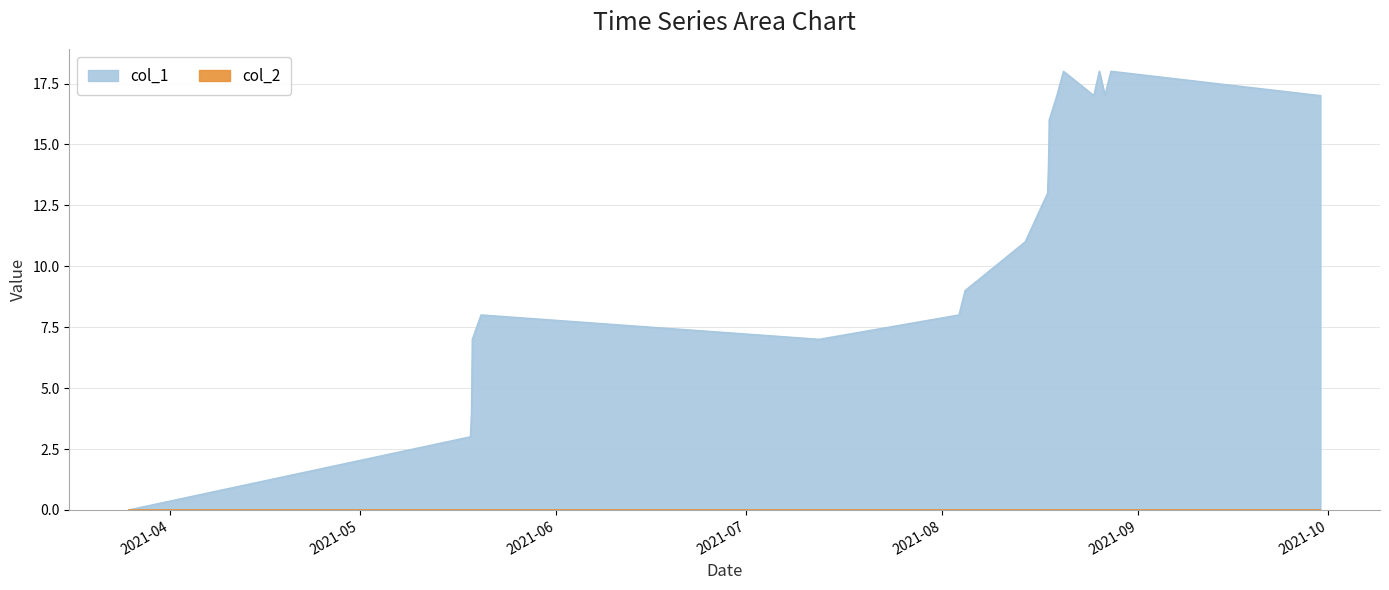

How many data points are less than 13?

10